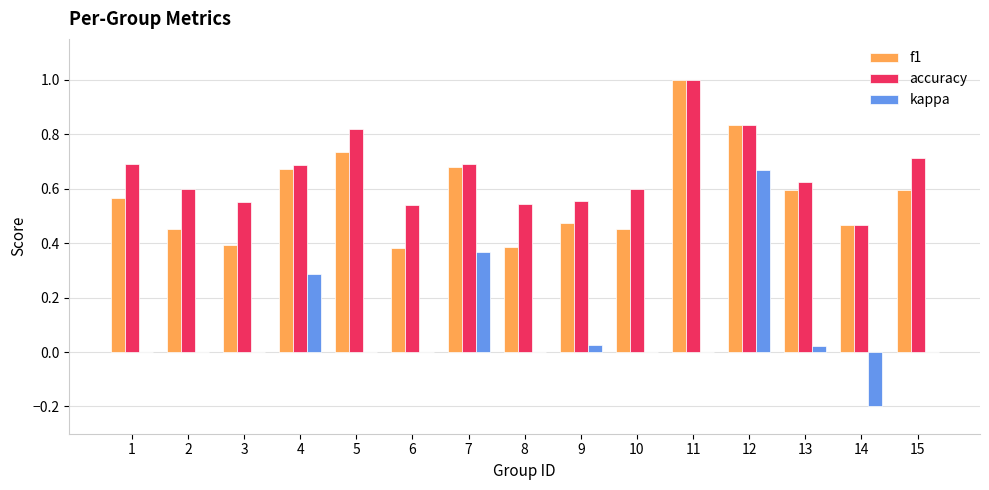

Which series has the largest total across all categories?

accuracy